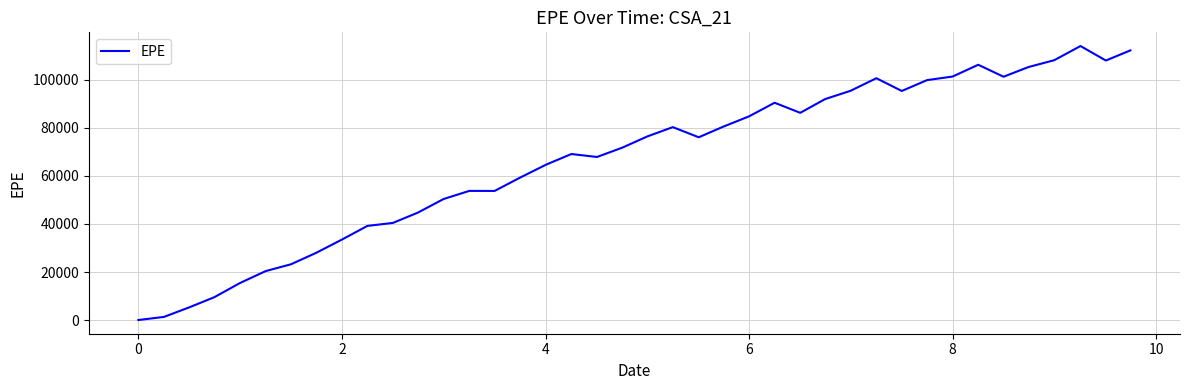

What is the greatest value displayed?

114109.0